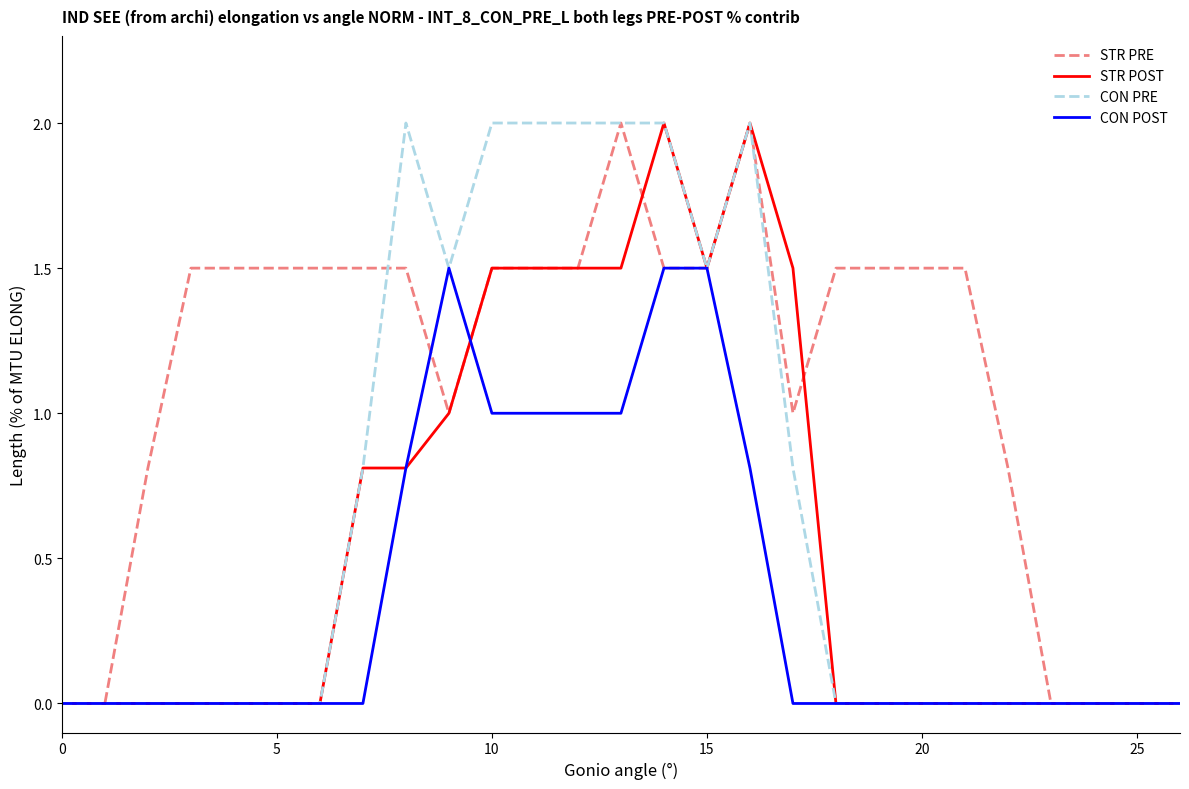

Rank the series by their average value, from highest to lowest.

STR PRE, CON PRE, STR POST, CON POST